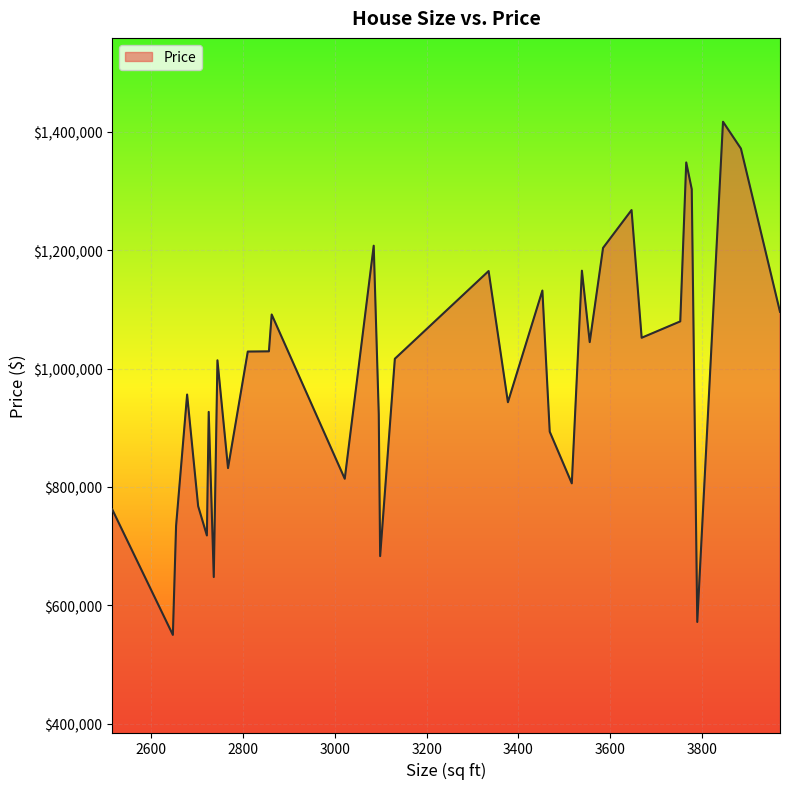

What is the difference between the maximum and minimum values?

867334